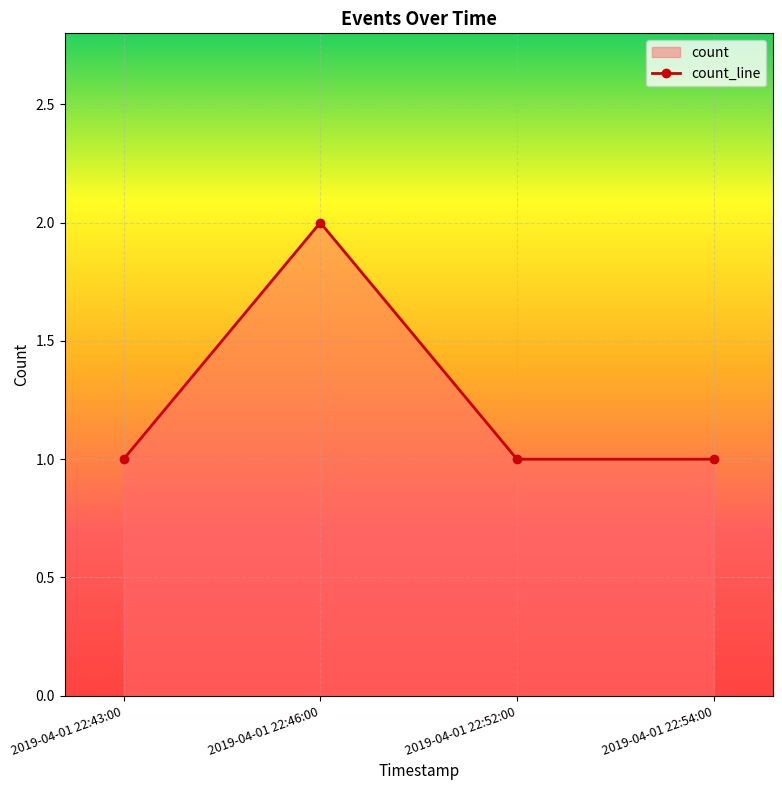

Approximately how many times larger is the value at 2019-04-01 22:43:00 compared to 2019-04-01 22:54:00?

1.0